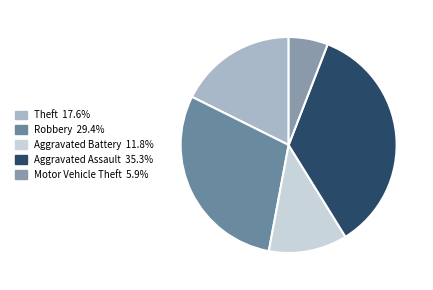

How many segments does this pie chart have?

5